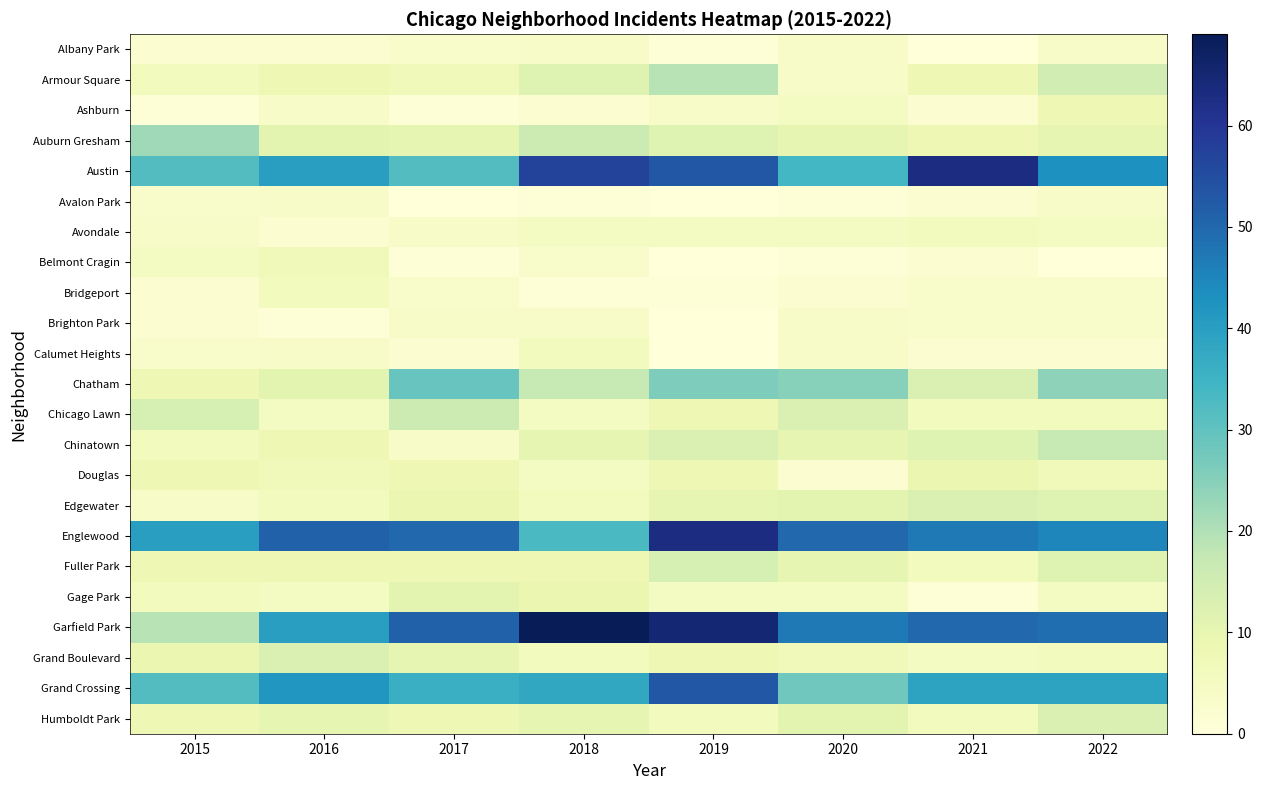

Count the number of data series in this chart.

23